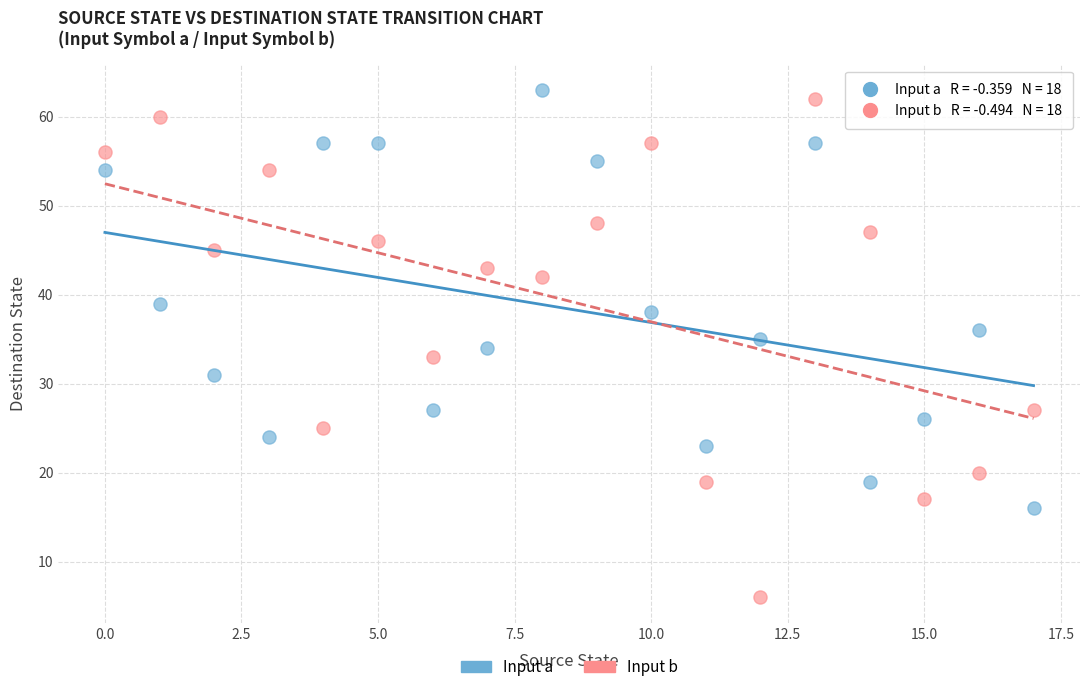

Which series has the largest Y range (max minus min)?

Input b